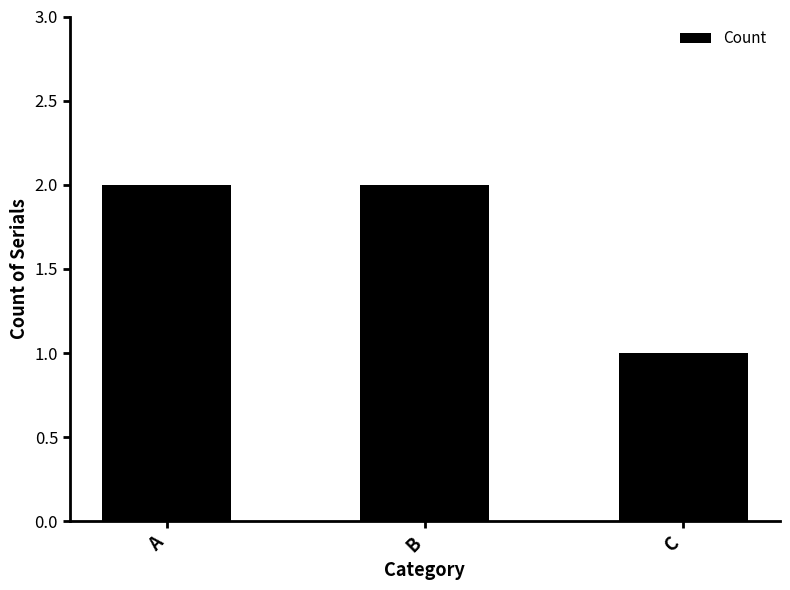

What value does the data have at B?

2